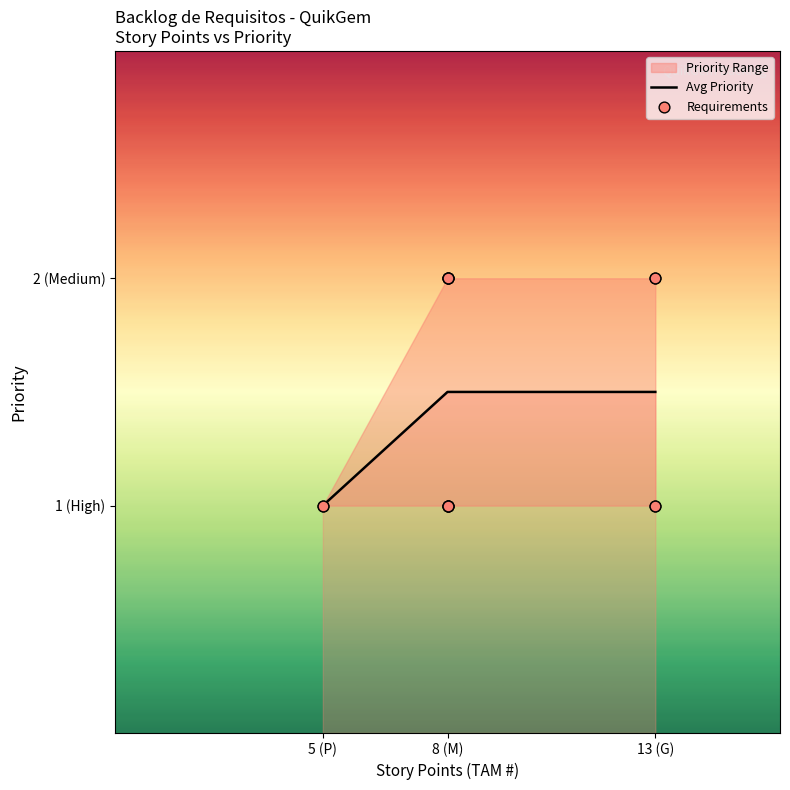

What is the ratio of the value at 8 to the value at 8?

1.0